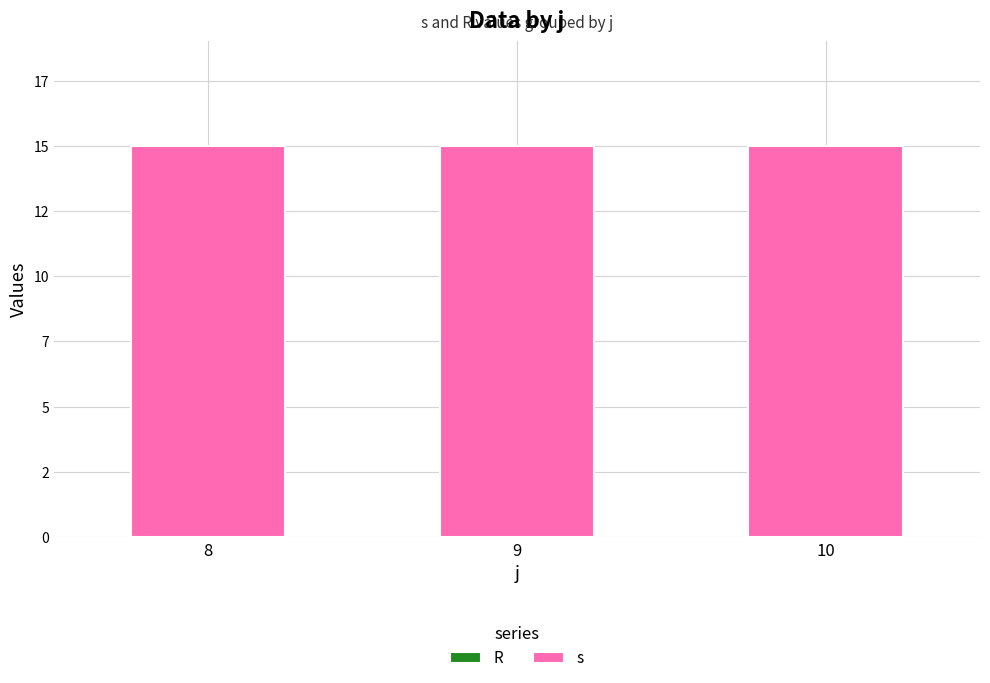

The s series shows 15 at 9. True or false?

True